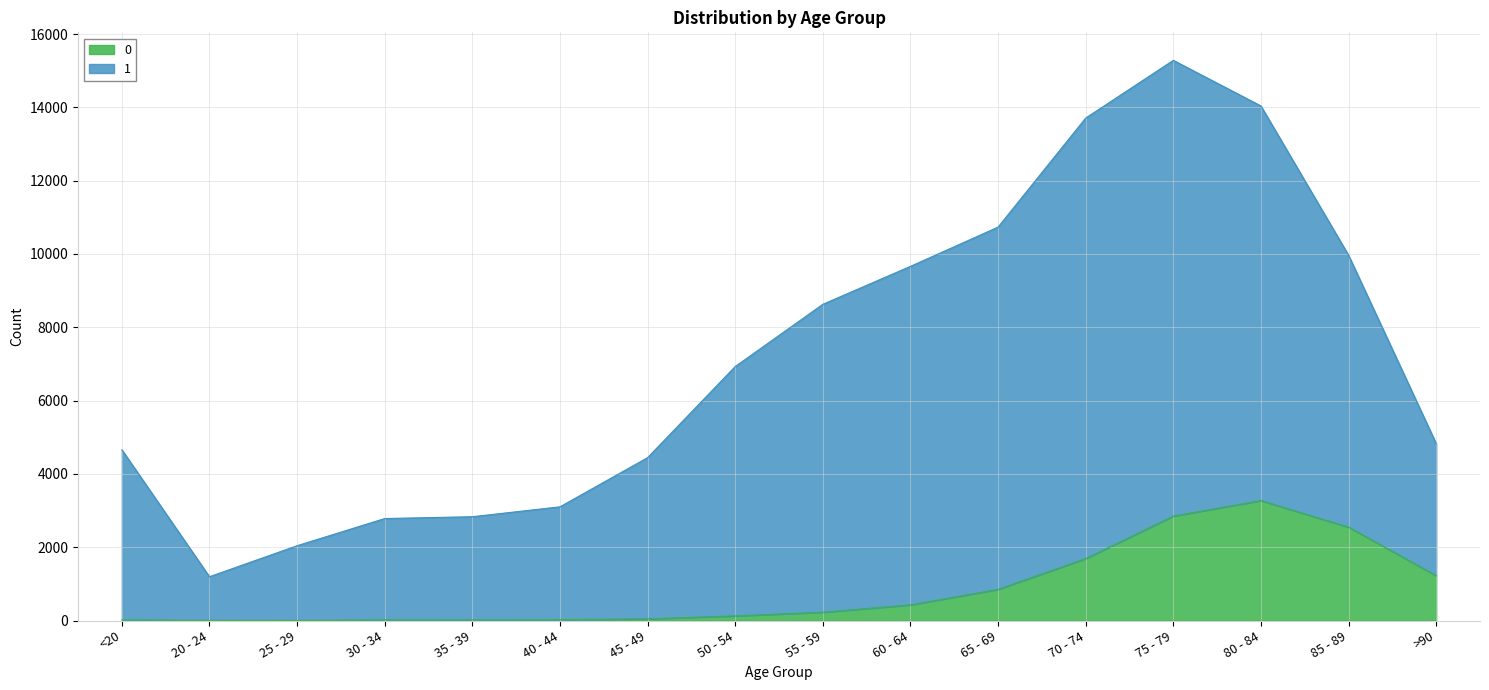

At which label does 0 reach its peak?

80 - 84